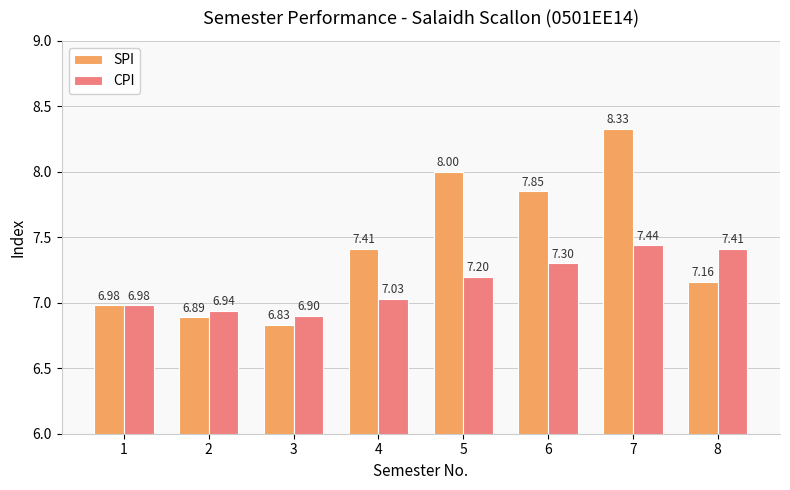

Which label corresponds to the largest value in the chart?

7